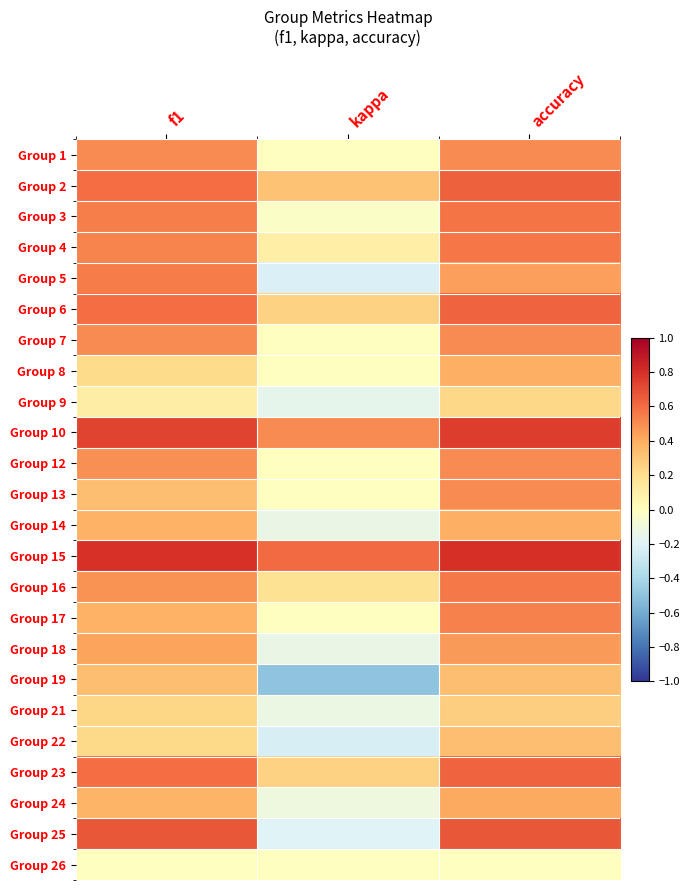

Reading left to right, list all the values displayed in this chart.

Group 1: f1=0.5	kappa=0.0	accuracy=0.5
Group 2: f1=0.6	kappa=0.3	accuracy=0.6
Group 3: f1=0.5	kappa=-0.0	accuracy=0.6
Group 4: f1=0.5	kappa=0.1	accuracy=0.6
Group 5: f1=0.5	kappa=-0.2	accuracy=0.4
Group 6: f1=0.6	kappa=0.2	accuracy=0.6
Group 7: f1=0.5	kappa=0.0	accuracy=0.5
Group 8: f1=0.2	kappa=0.0	accuracy=0.4
Group 9: f1=0.1	kappa=-0.2	accuracy=0.2
Group 10: f1=0.7	kappa=0.5	accuracy=0.8
Group 12: f1=0.5	kappa=0.0	accuracy=0.5
Group 13: f1=0.3	kappa=0.0	accuracy=0.5
Group 14: f1=0.4	kappa=-0.1	accuracy=0.4
Group 15: f1=0.8	kappa=0.6	accuracy=0.8
Group 16: f1=0.5	kappa=0.2	accuracy=0.6
Group 17: f1=0.4	kappa=0.0	accuracy=0.5
Group 18: f1=0.4	kappa=-0.1	accuracy=0.5
Group 19: f1=0.3	kappa=-0.5	accuracy=0.3
Group 21: f1=0.2	kappa=-0.1	accuracy=0.3
Group 22: f1=0.2	kappa=-0.2	accuracy=0.3
Group 23: f1=0.6	kappa=0.2	accuracy=0.6
Group 24: f1=0.4	kappa=-0.1	accuracy=0.4
Group 25: f1=0.7	kappa=-0.2	accuracy=0.7
Group 26: f1=0.0	kappa=0.0	accuracy=0.0